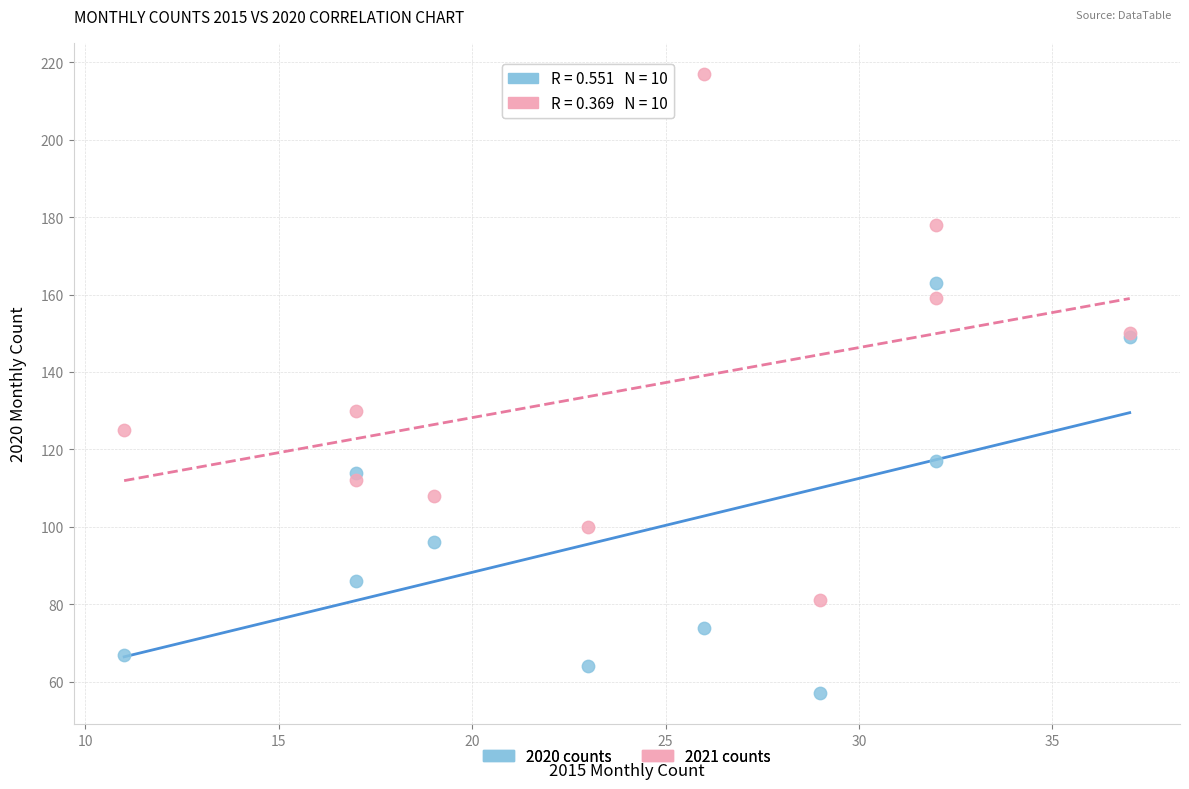

Which series contains the highest Y value?

2021 counts